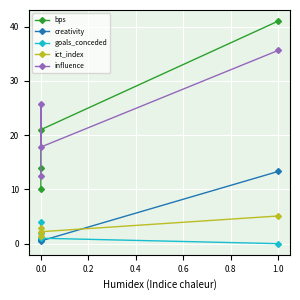

What are all the series names shown in the legend?

bps, creativity, goals_conceded, ict_index, influence